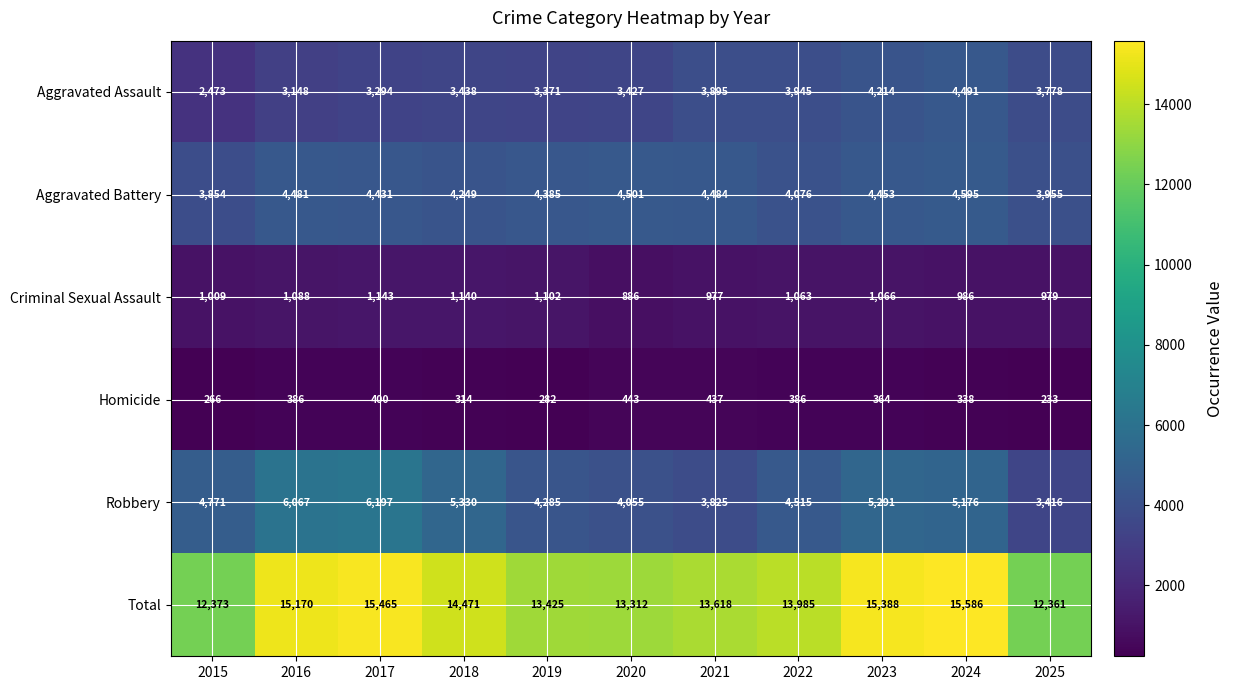

What is the difference between the highest and lowest values at 2022?

13599